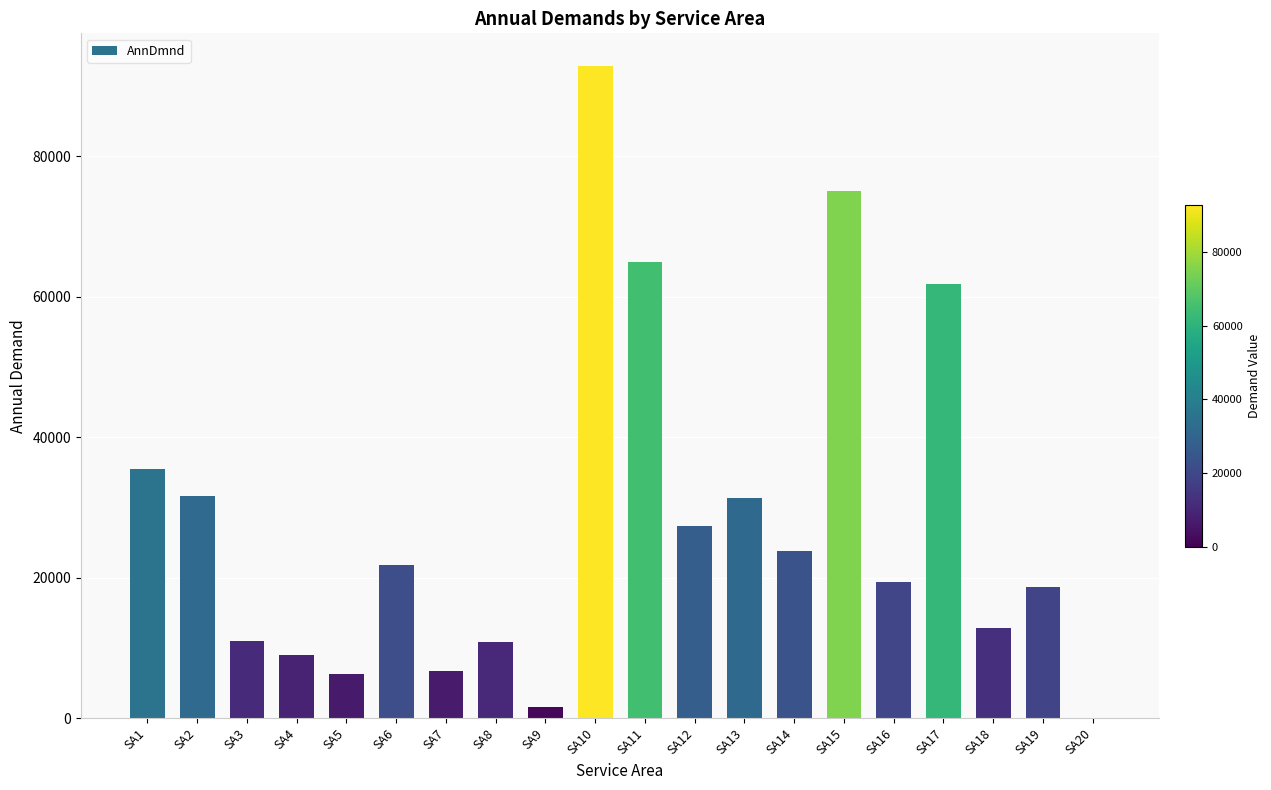

What is the maximum value shown in the chart?

92888.6